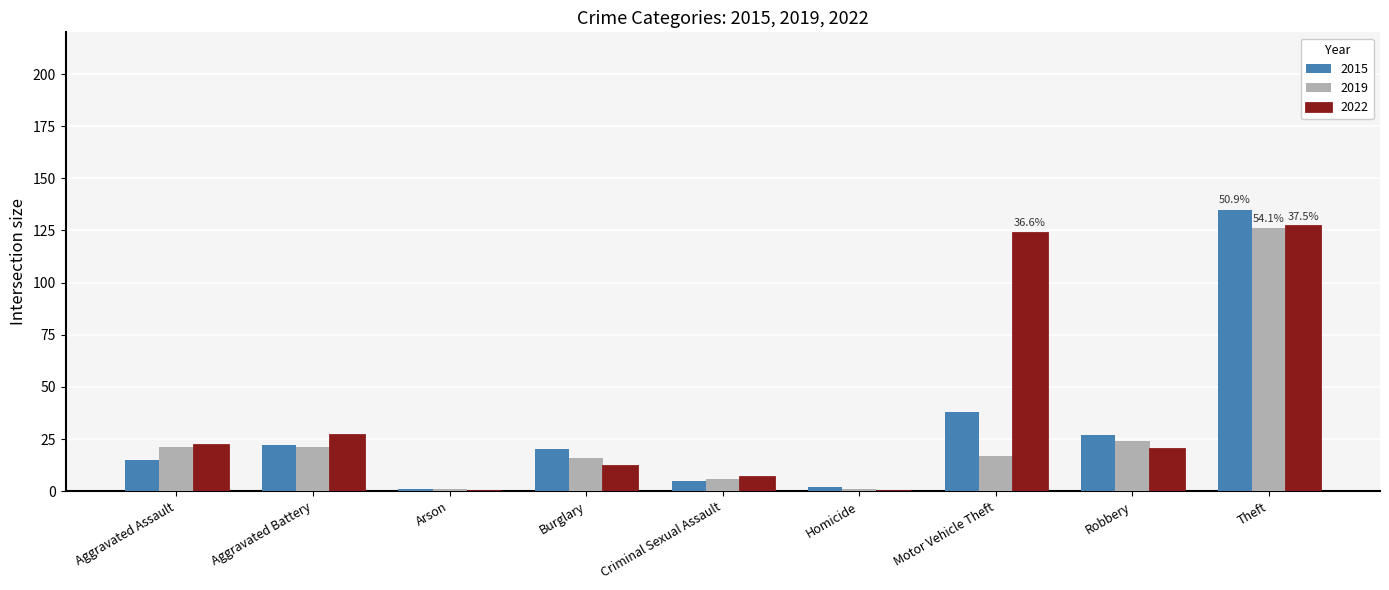

Between Burglary and Motor Vehicle Theft, which series saw the biggest shift?

2022